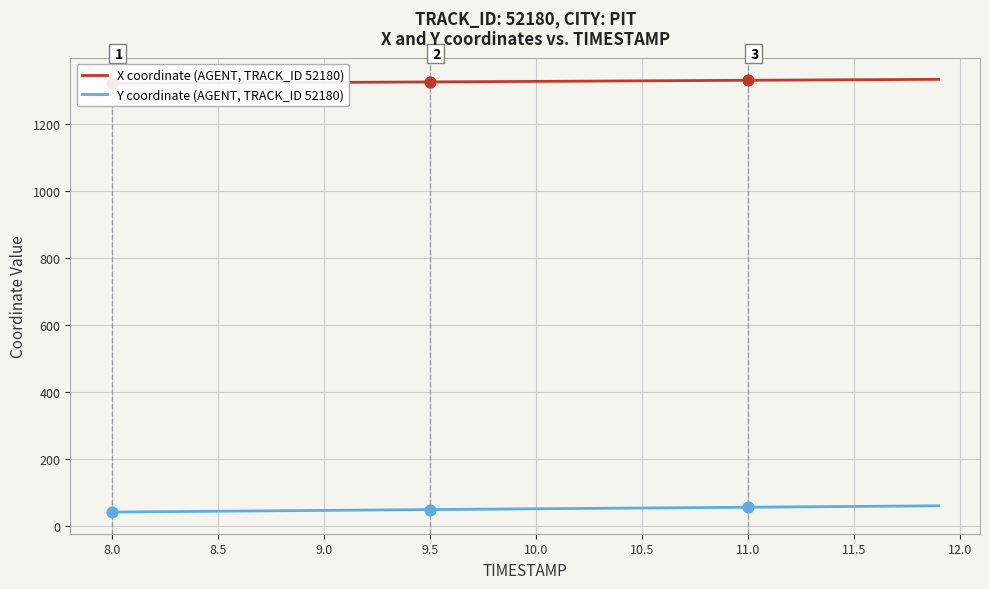

At how many categories does at least one series exceed 517?

40